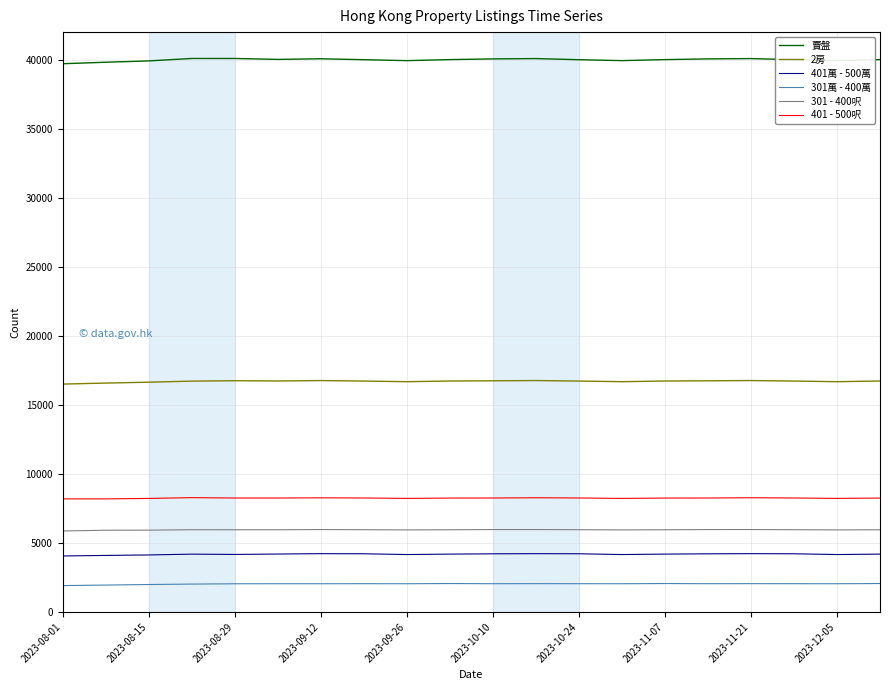

True or false: 401萬 - 500萬 and 賣盤 intersect in this chart.

False